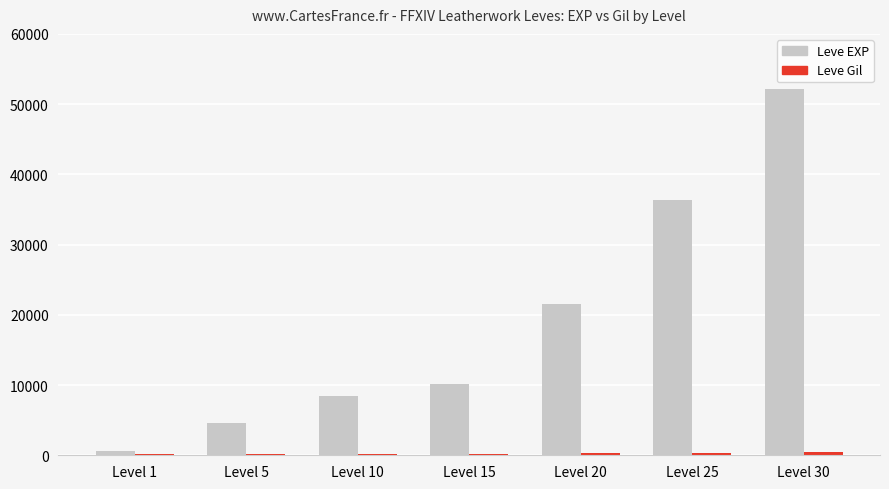

Which series has the widest spread of values?

Leve EXP